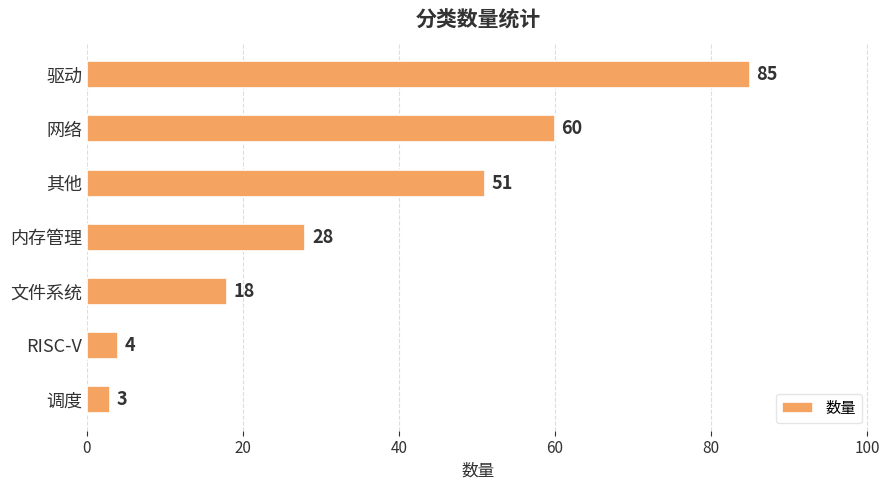

What position from the top is 网络?

2